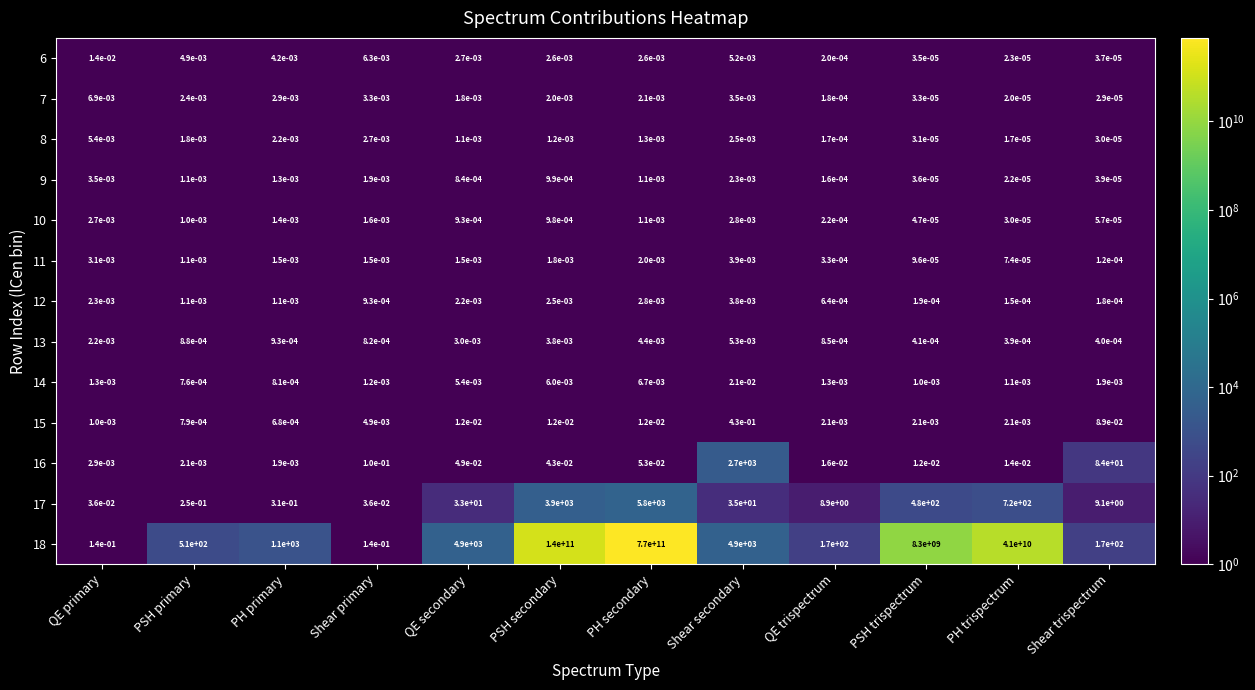

Which series has the largest total across all categories?

18